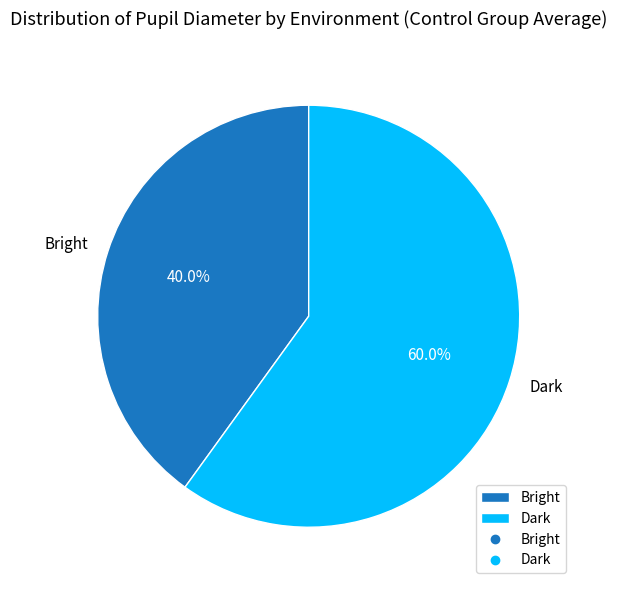

What is the ratio of the value at Dark to the value at Bright?

1.5